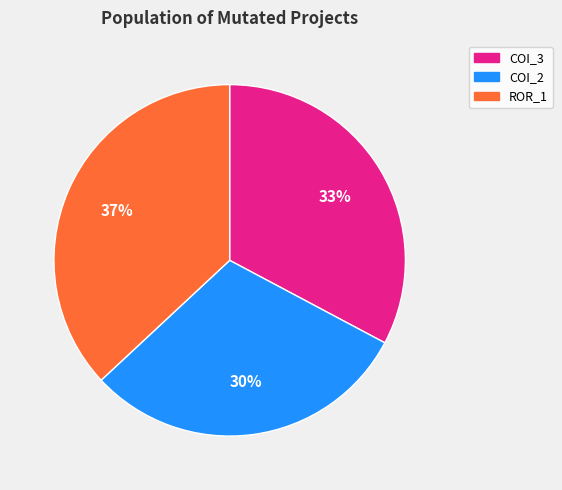

Does 30% represent more than half of the total?

No